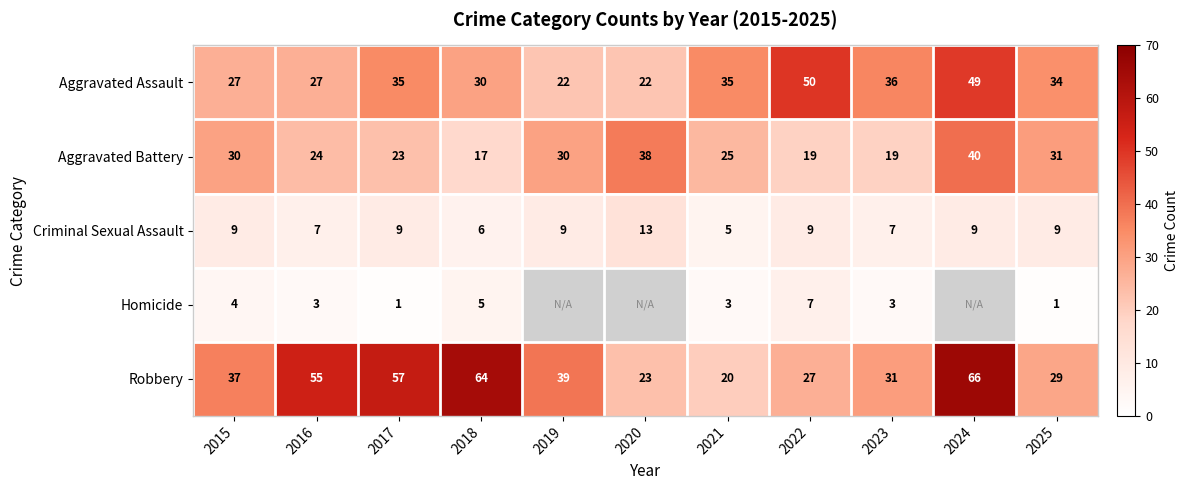

The value of Criminal Sexual Assault at 2017 is 2.8. True or false?

False